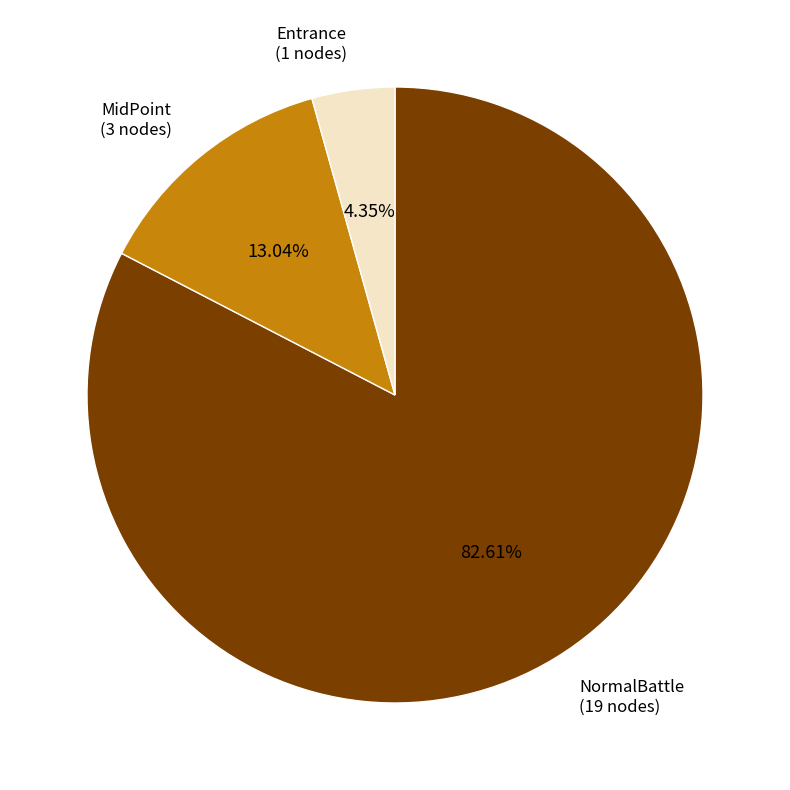

Rank the categories by value from lowest to highest.

Entrance, MidPoint, NormalBattle